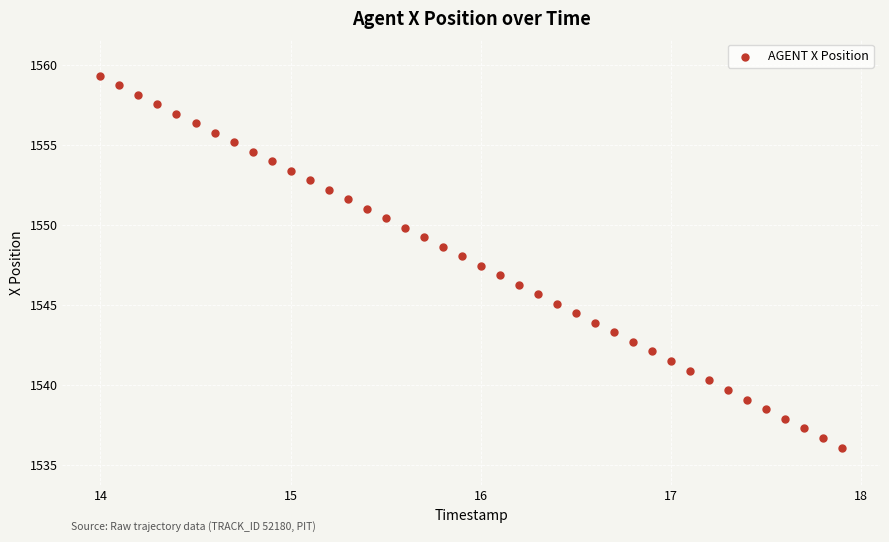

What is the range of X values (max minus min)?

3.9